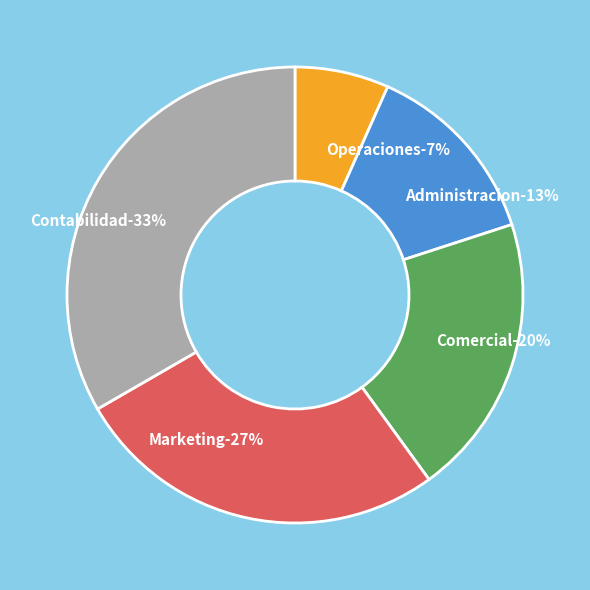

True or false: Comercial accounts for 31% of the total.

False